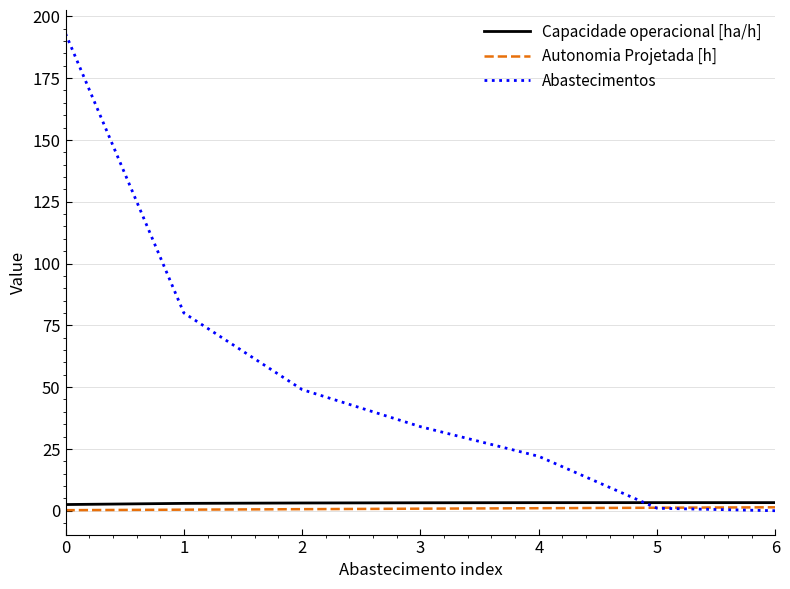

What is the greatest value displayed?

193.0